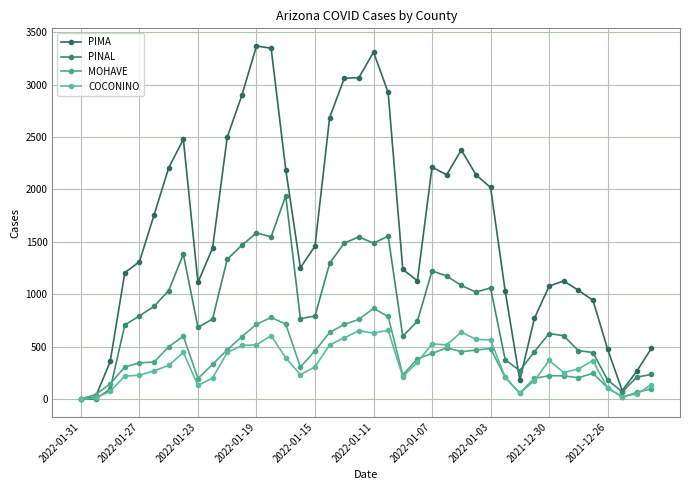

Does the chart display data point markers on the line(s)?

Yes